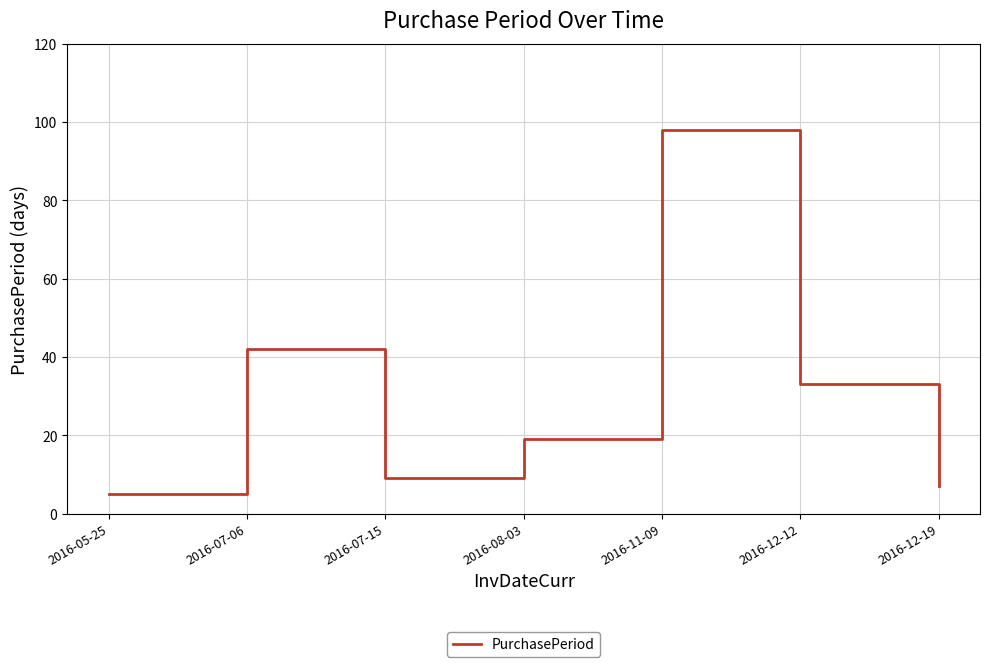

What is the sum of all values?

213